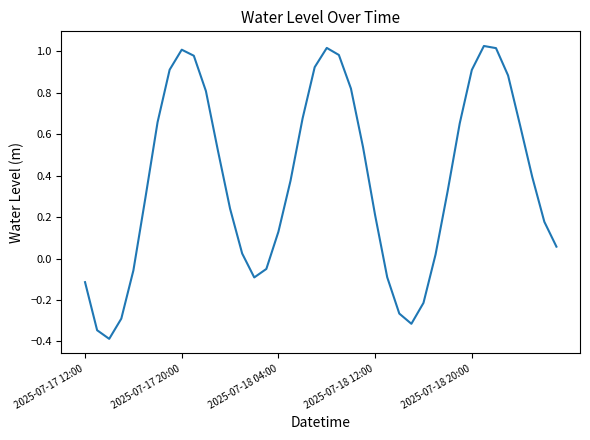

What is the smallest value displayed?

-0.4